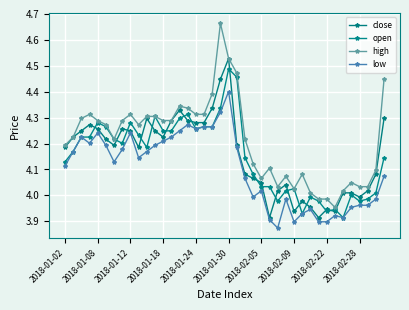

True or false: open and high cross at least once.

False